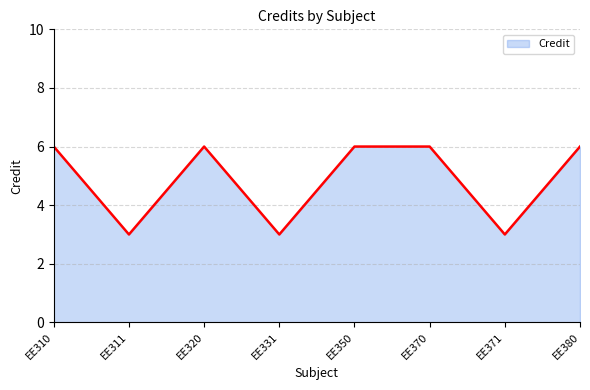

What is the maximum value shown in the chart?

6